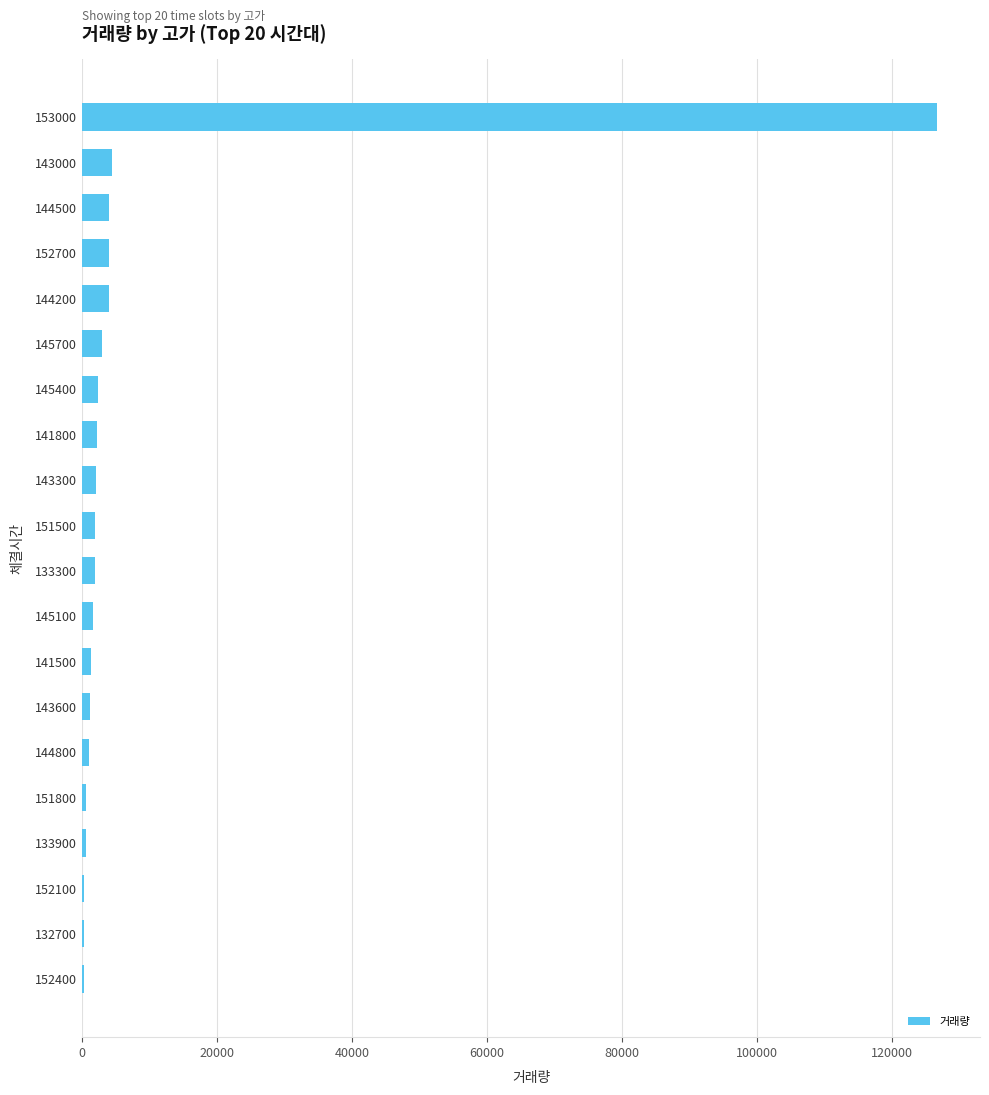

What is the maximum value shown in the chart?

126696